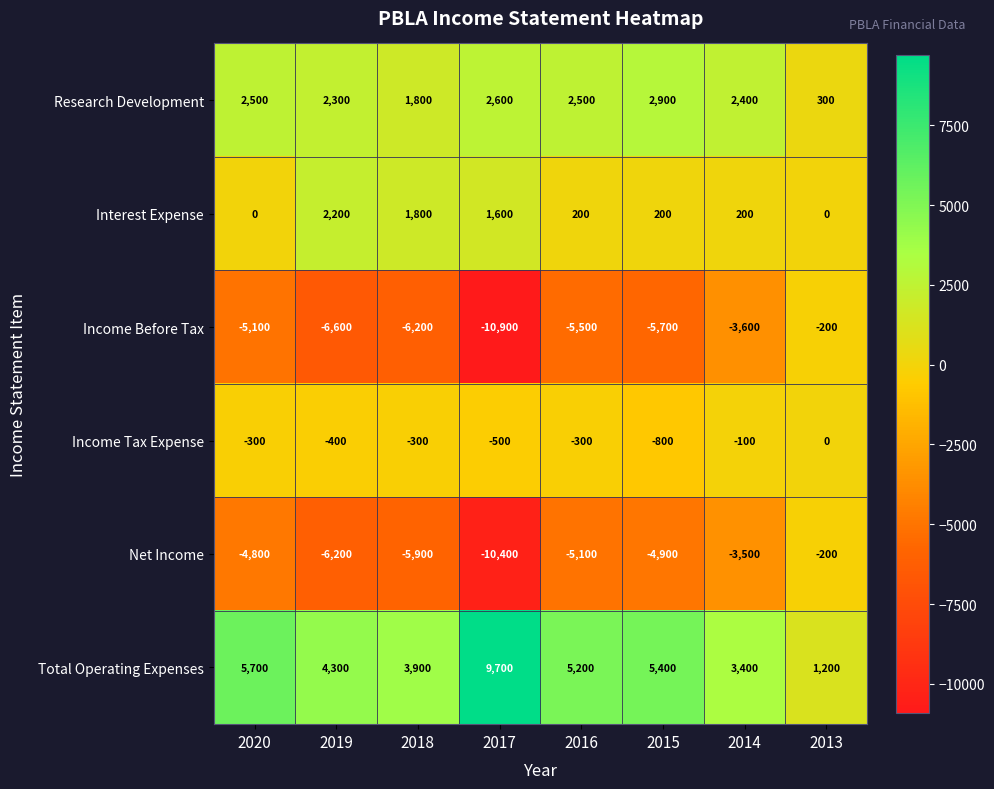

The Interest Expense series shows 1800 at 2018. True or false?

True